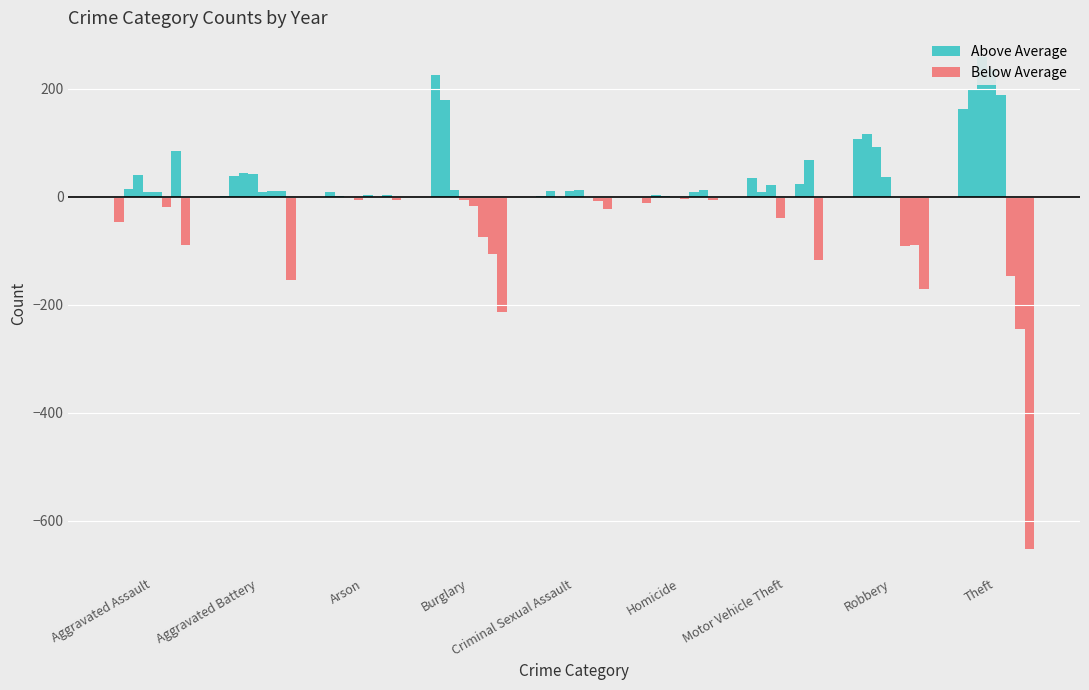

What is the label of the 7th bar from the left?

Motor Vehicle Theft